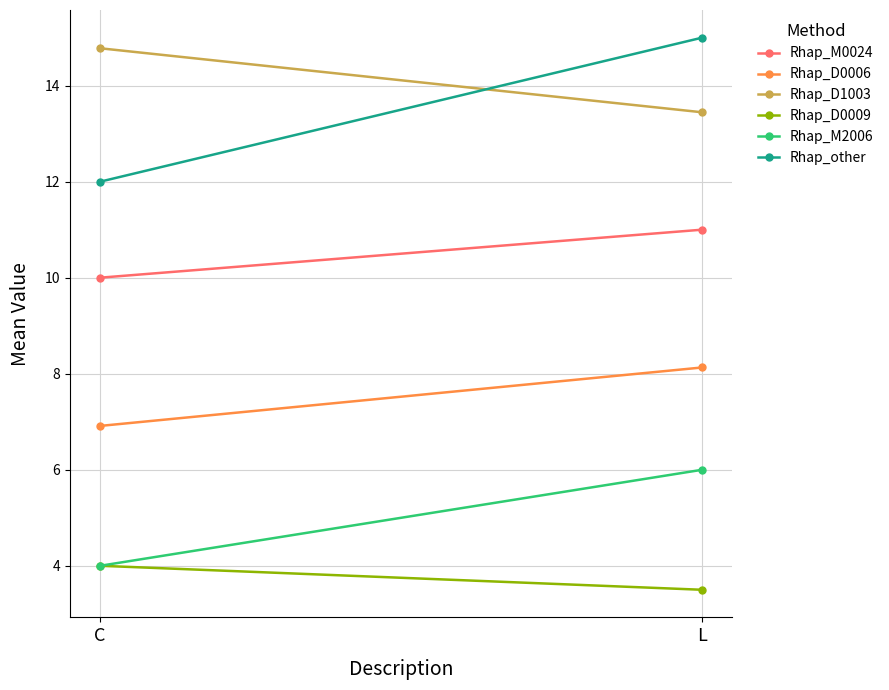

Which label corresponds to the smallest value in the chart?

L